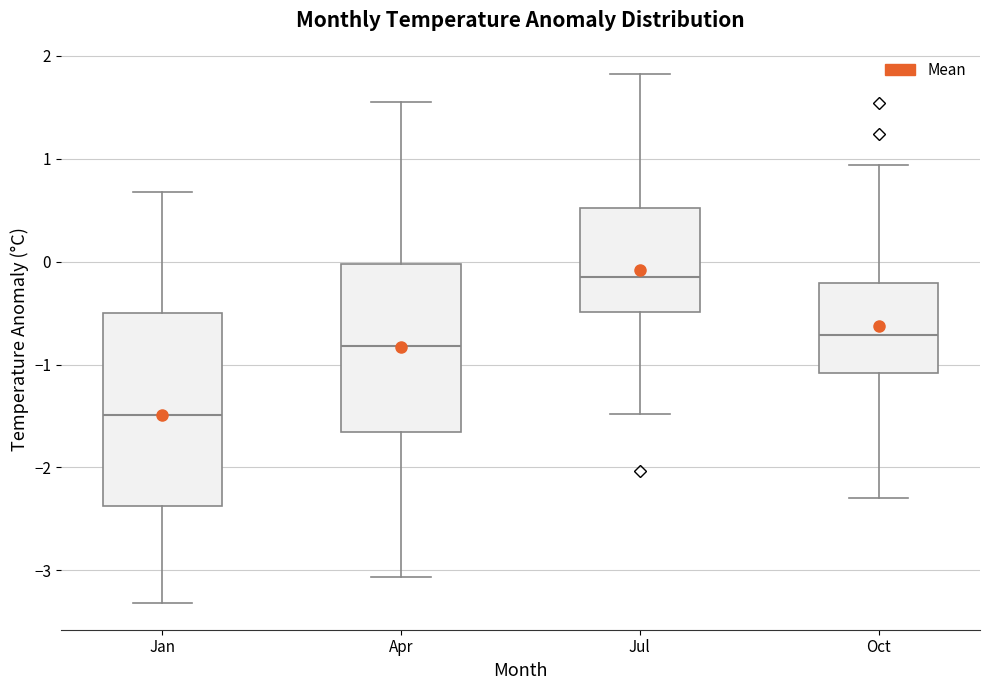

Reading left to right, read every box against the y-axis: the position of its median line, the range the box covers, and the ends of its whiskers. The values are not printed on the chart, so give them approximately, as read against the axis.

Jan: median -1.5, box -2.4 to -0.5, whiskers -3.3 to 0.7
Apr: median -0.8, box -1.7 to 0.0, whiskers -3.1 to 1.6
Jul: median -0.1, box -0.5 to 0.5, whiskers -1.5 to 1.8
Oct: median -0.7, box -1.1 to -0.2, whiskers -2.3 to 0.9